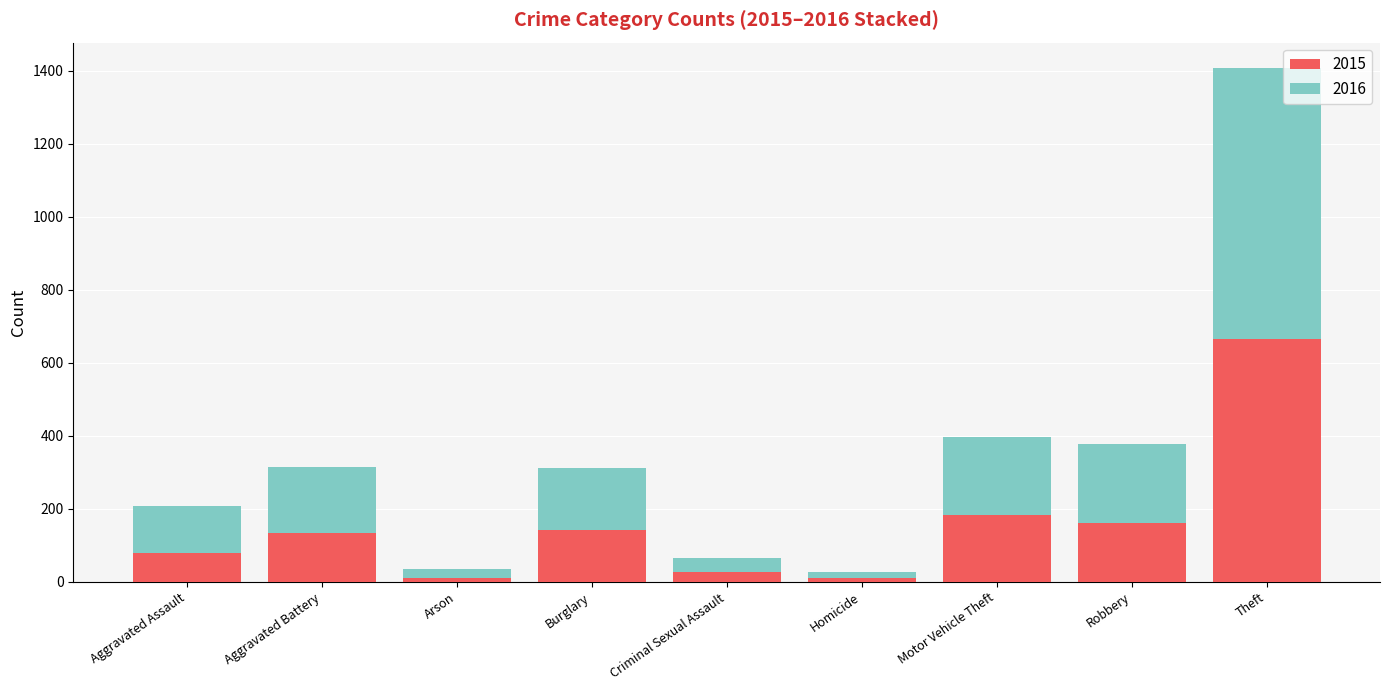

What is the average value of the 2015 series?

157